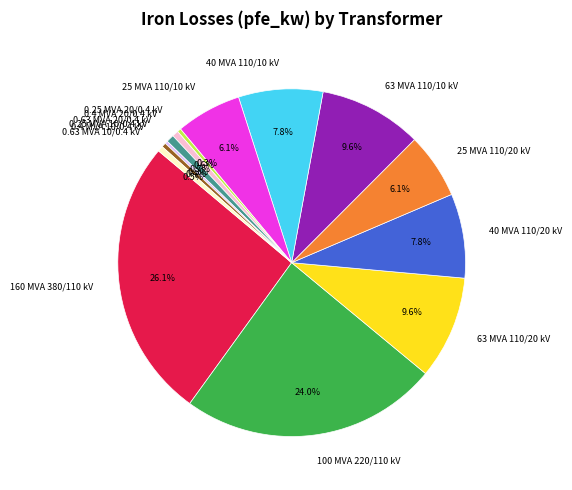

Is there a majority slice in this chart?

No